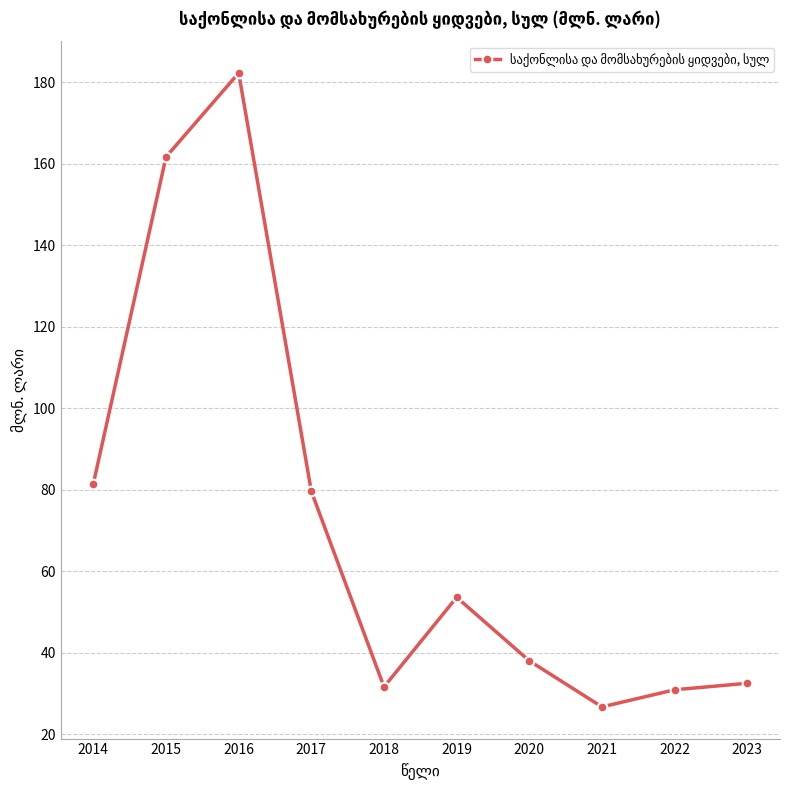

At which category does the data reach its first local peak?

2016